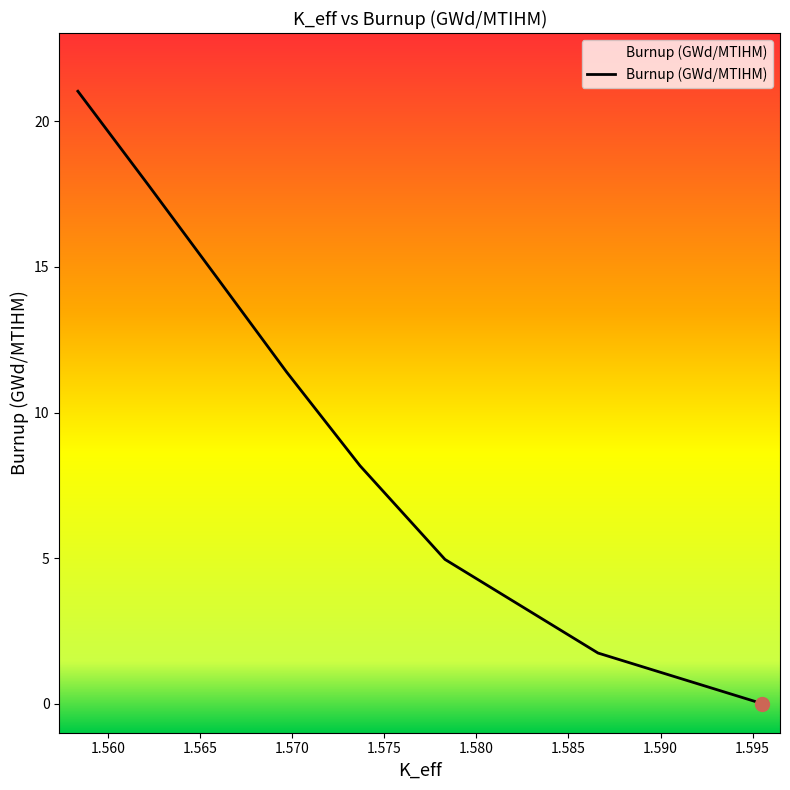

The value at 1.57829232 is 5.0. True or false?

True